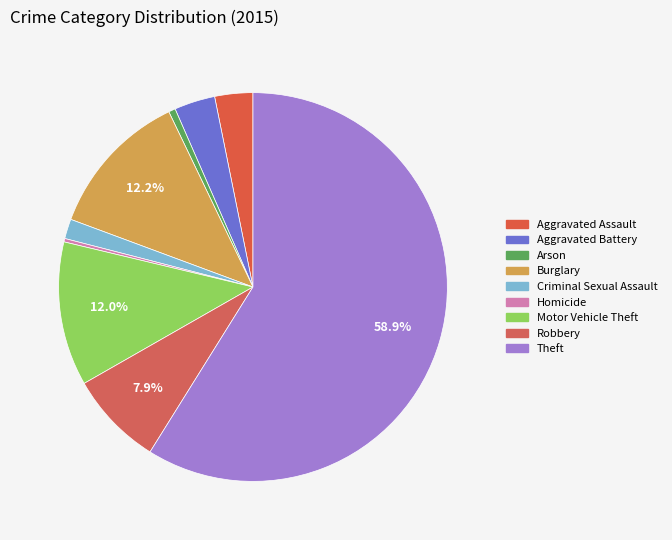

Count the number of slices in the pie.

9